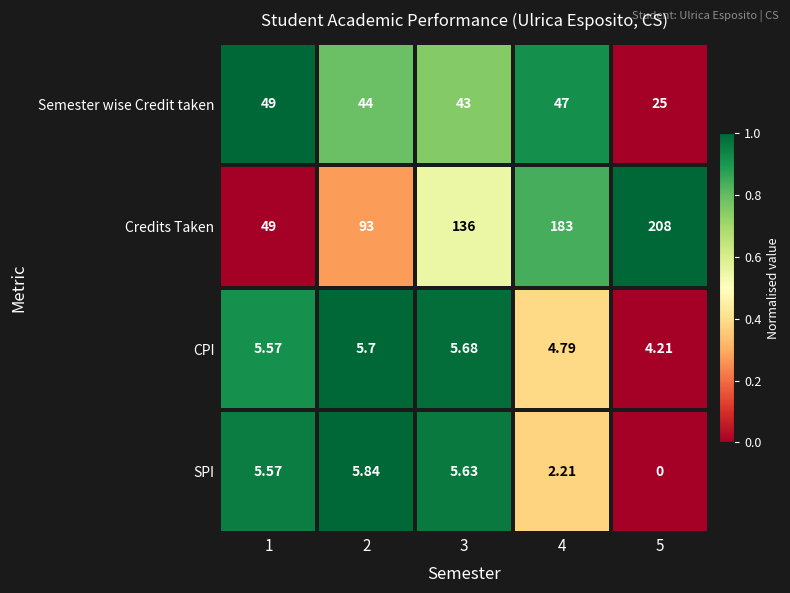

Which series has the widest spread of values?

Credits Taken